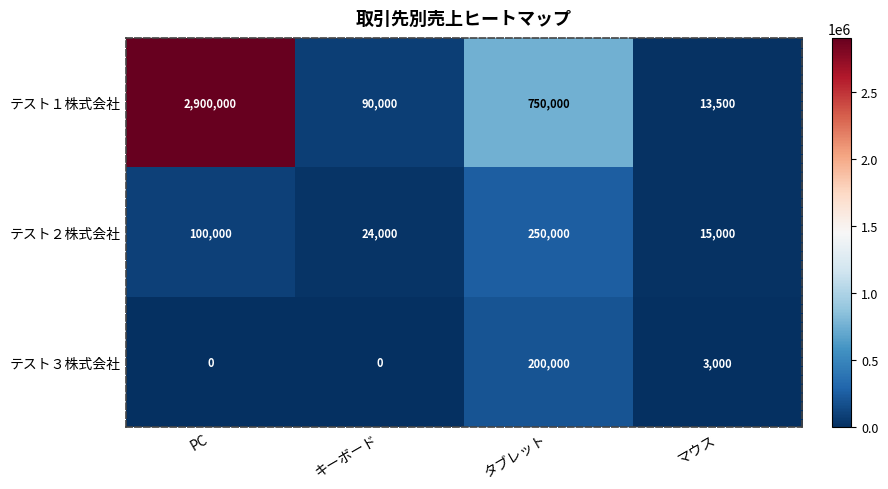

What is the difference between the maximum and minimum values in the テスト１株式会社 series?

2886500